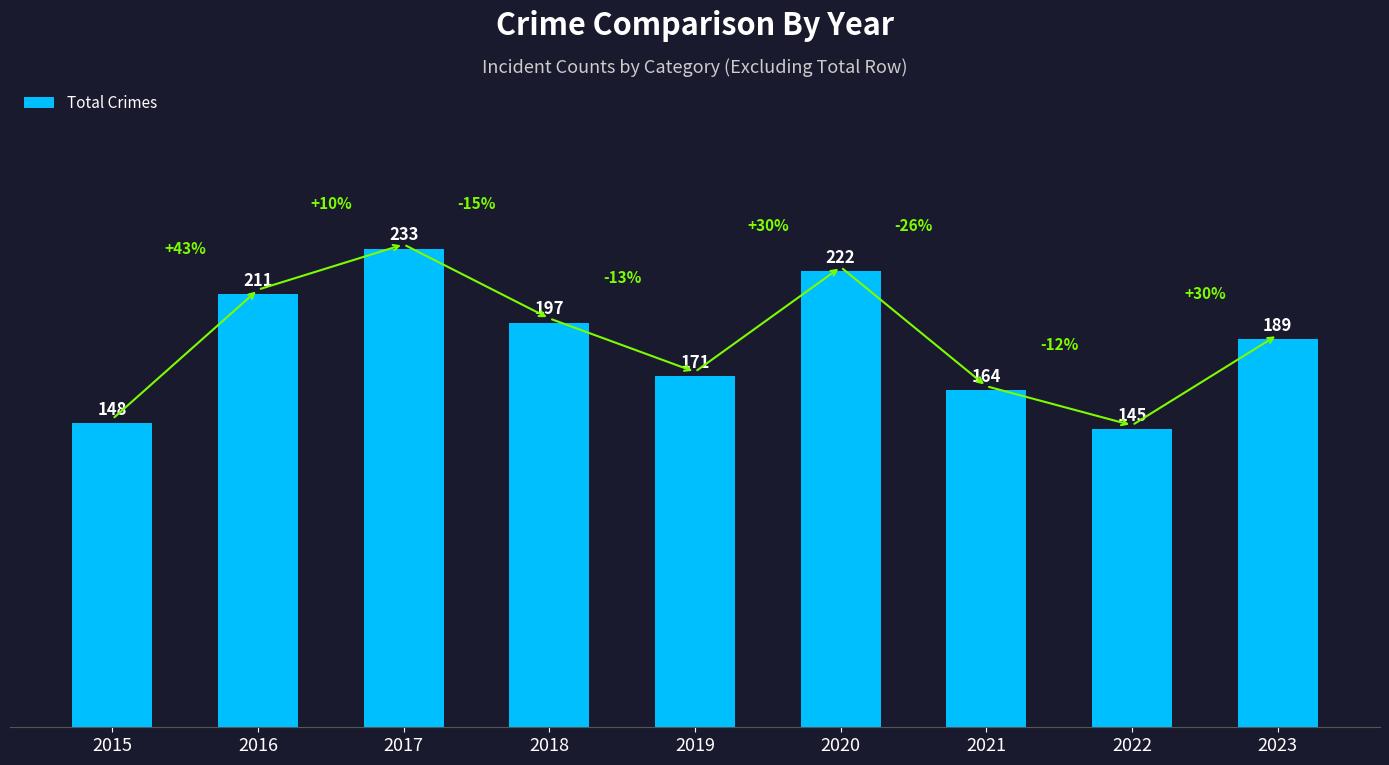

What is the value of the 5th bar from the left?

171